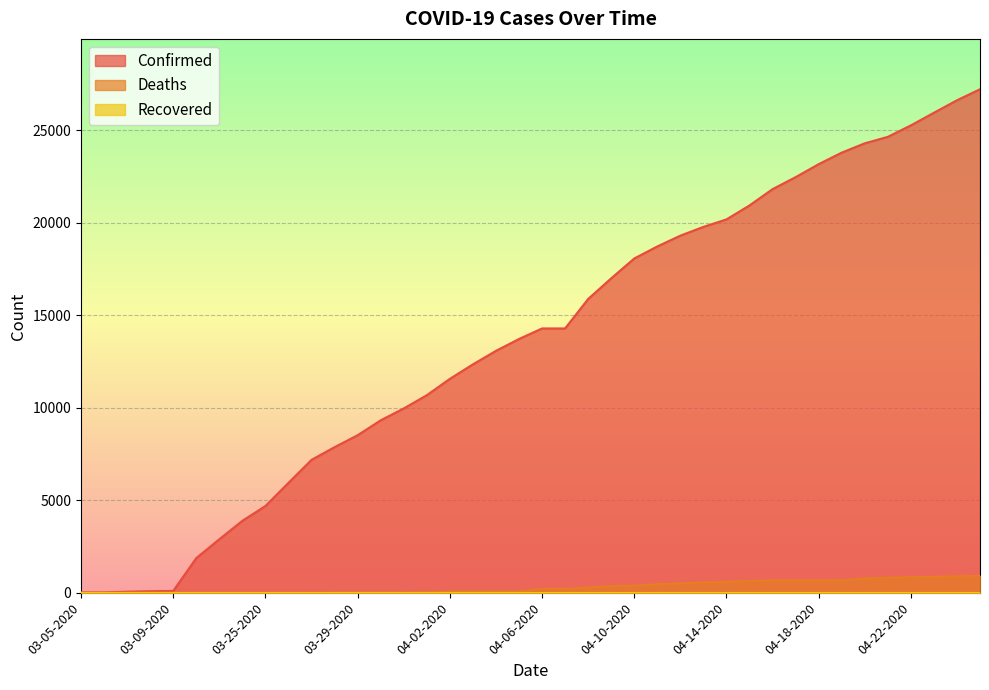

What is the total value across all series at 04-20-2020?

25082